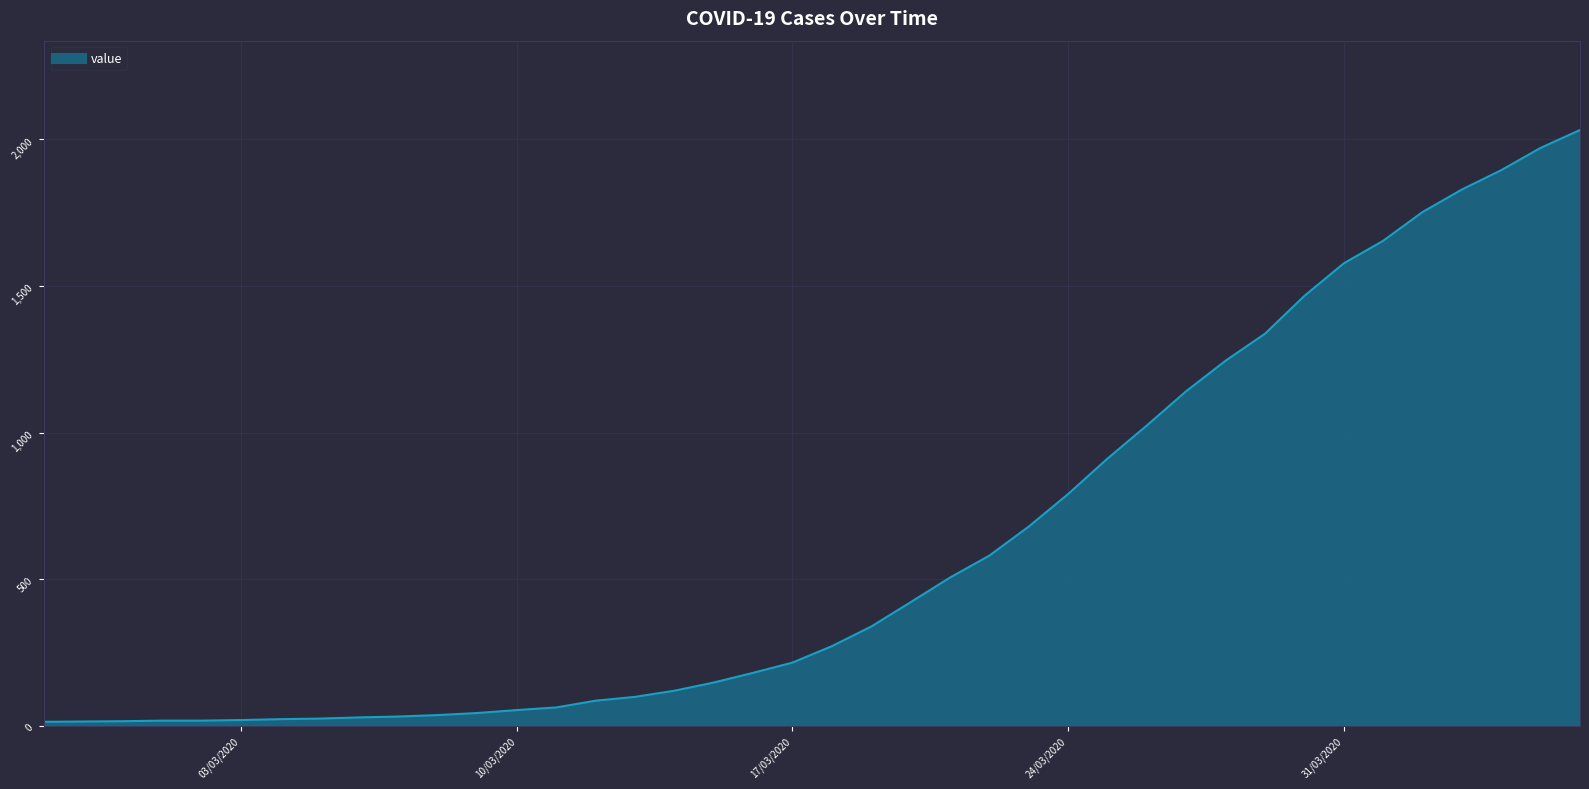

What is the greatest value displayed?

2032